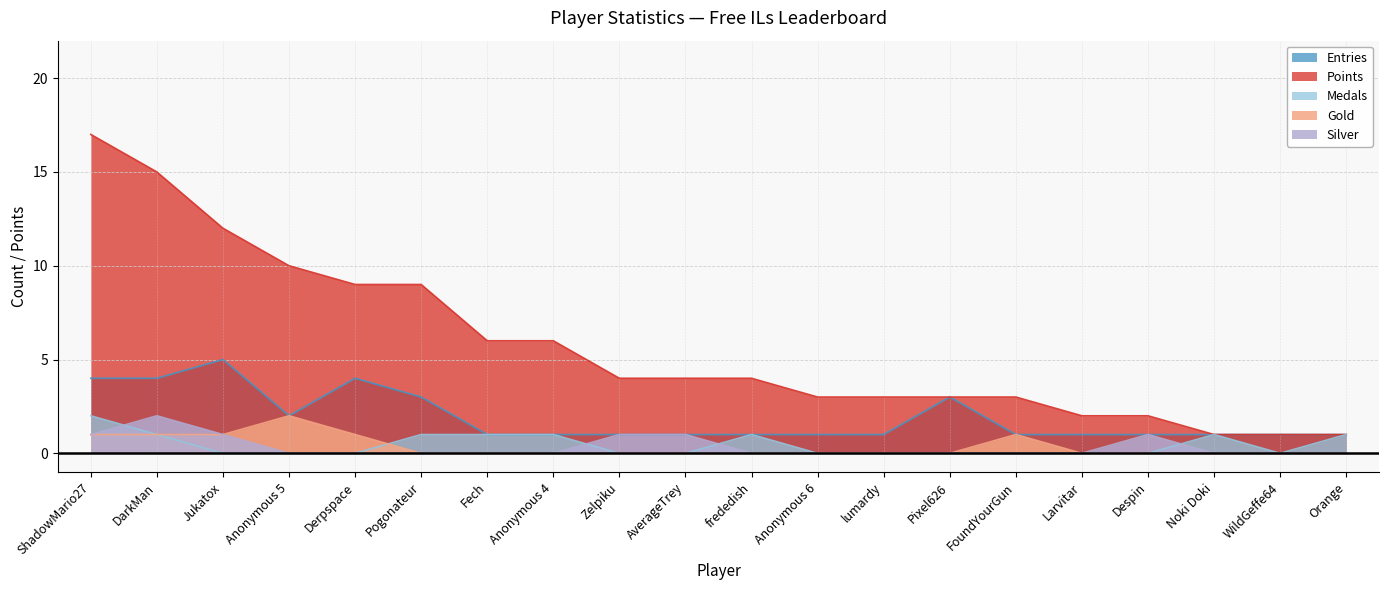

Which series has the widest spread of values?

Points